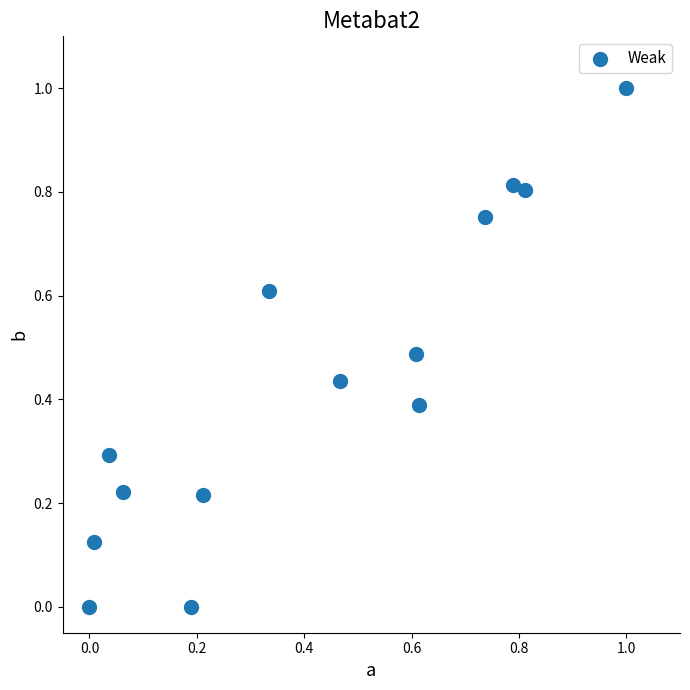

What is the range of X values (max minus min)?

1.0